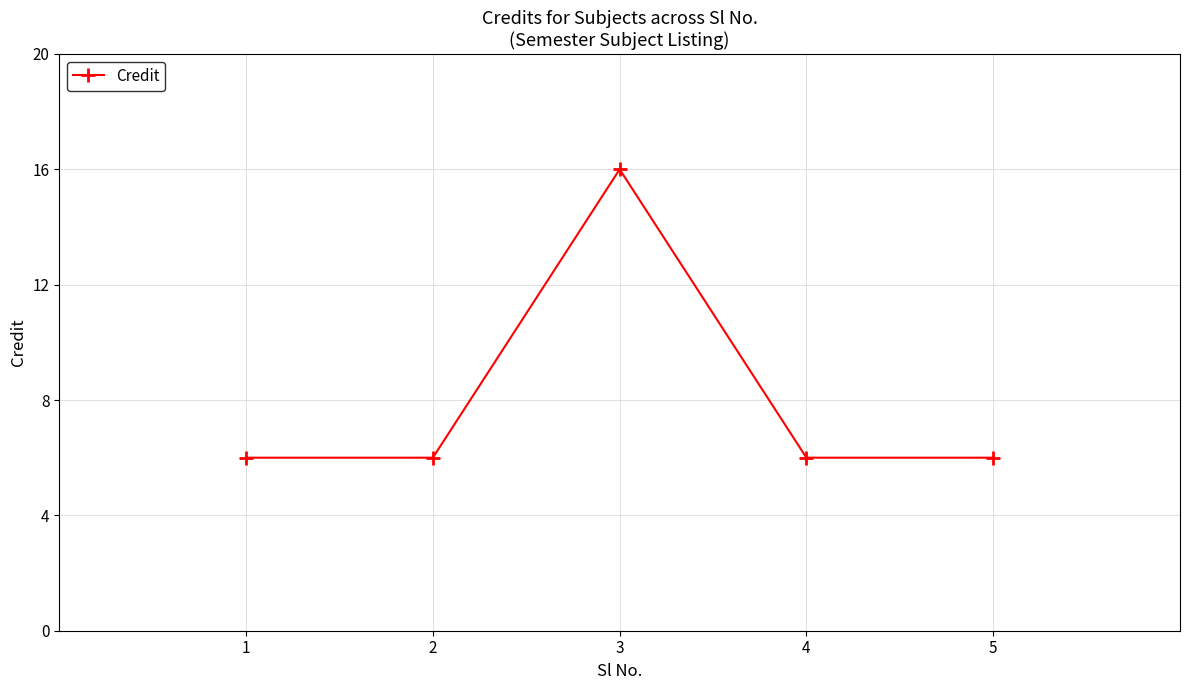

Reading right to left, list all the values displayed in this chart.

5=6	4=6	3=16	2=6	1=6